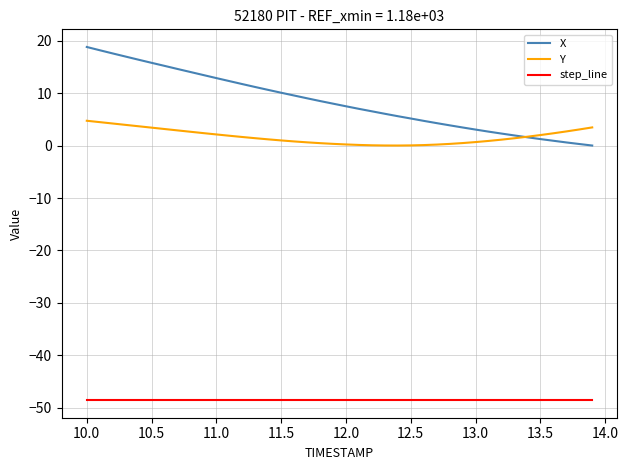

What is the average value of the X series?

8.3